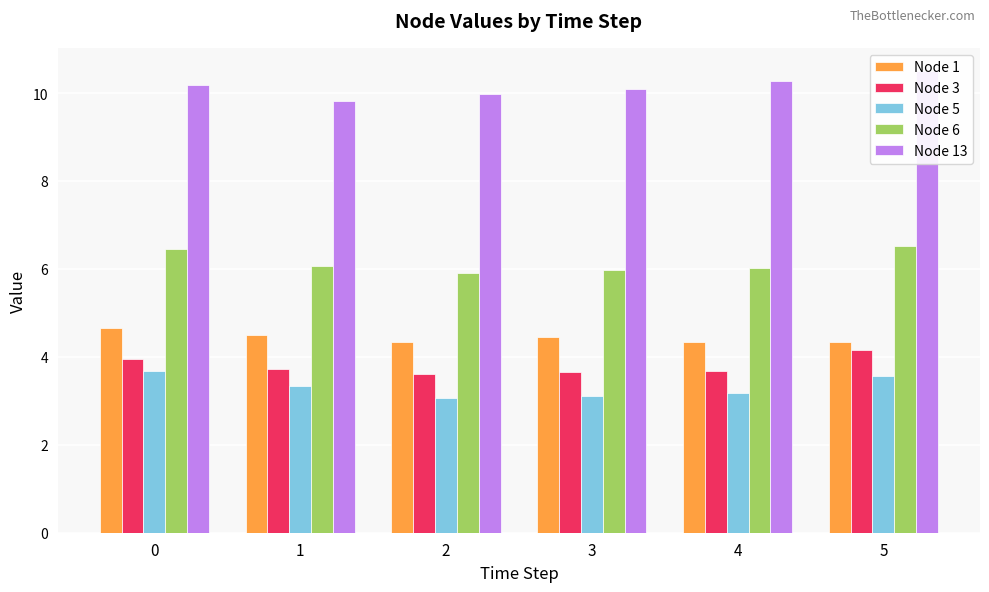

What is the difference between the Node 5 values at 4 and 1?

0.2